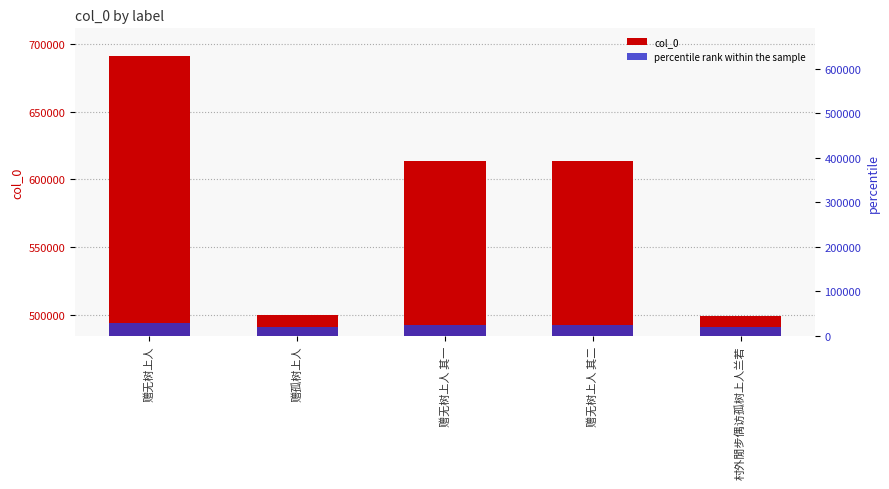

What is the difference between the maximum and second lowest values in the percentile rank within the sample series?

7658.4